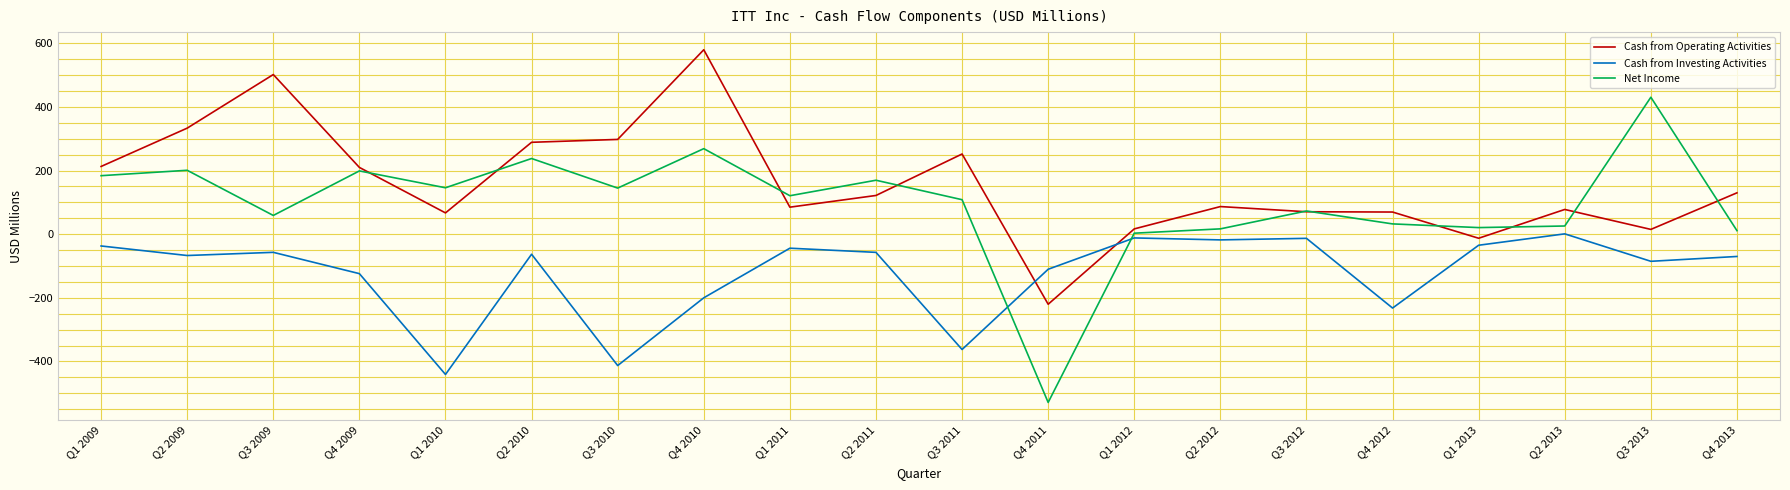

Rank the series by their average value, from lowest to highest.

Cash from Investing Activities, Net Income, Cash from Operating Activities